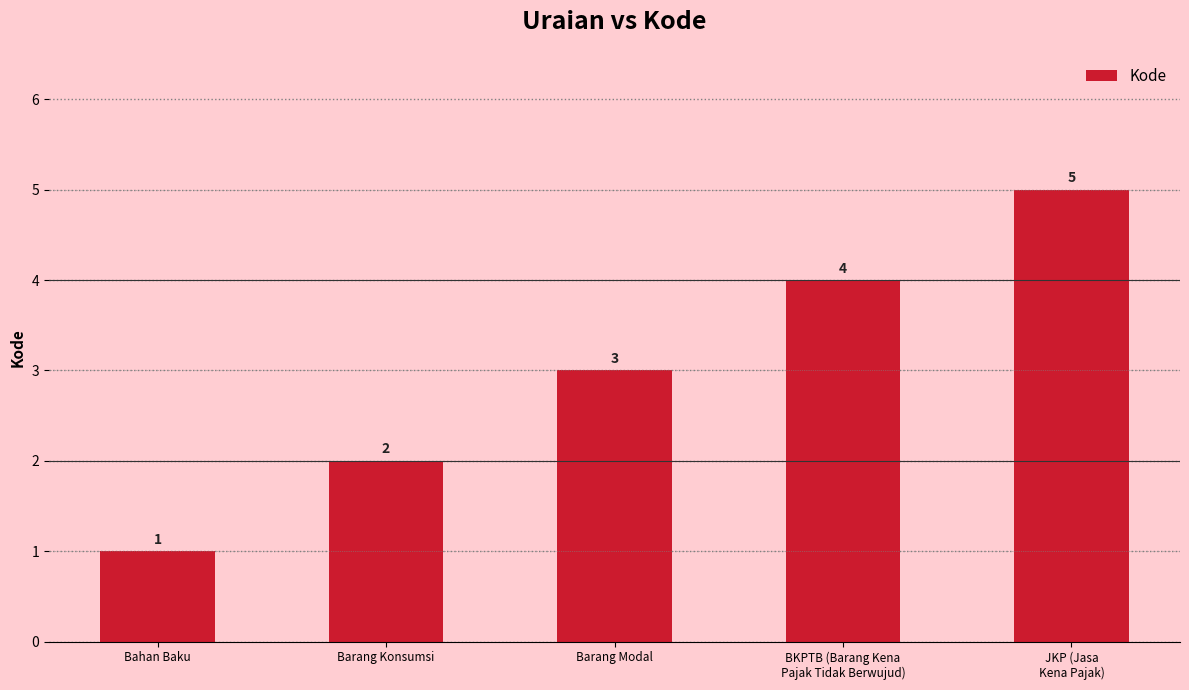

Count the number of data series in this chart.

1